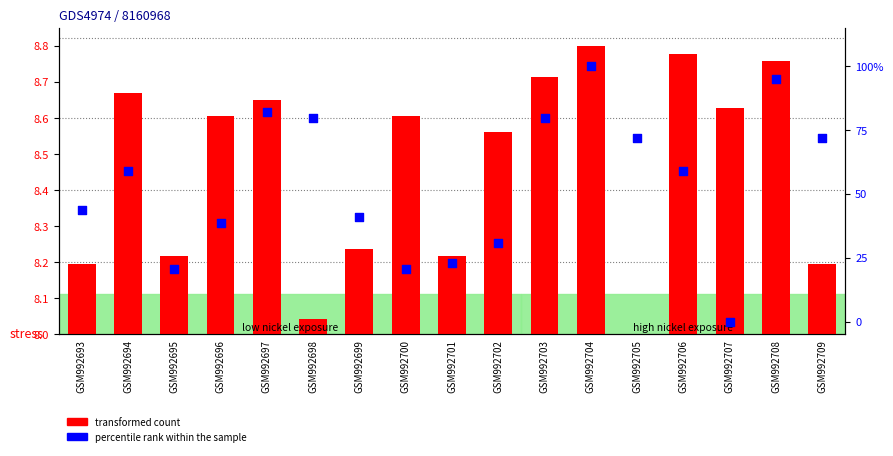

At which category is the sum across all series the highest?

GSM992704